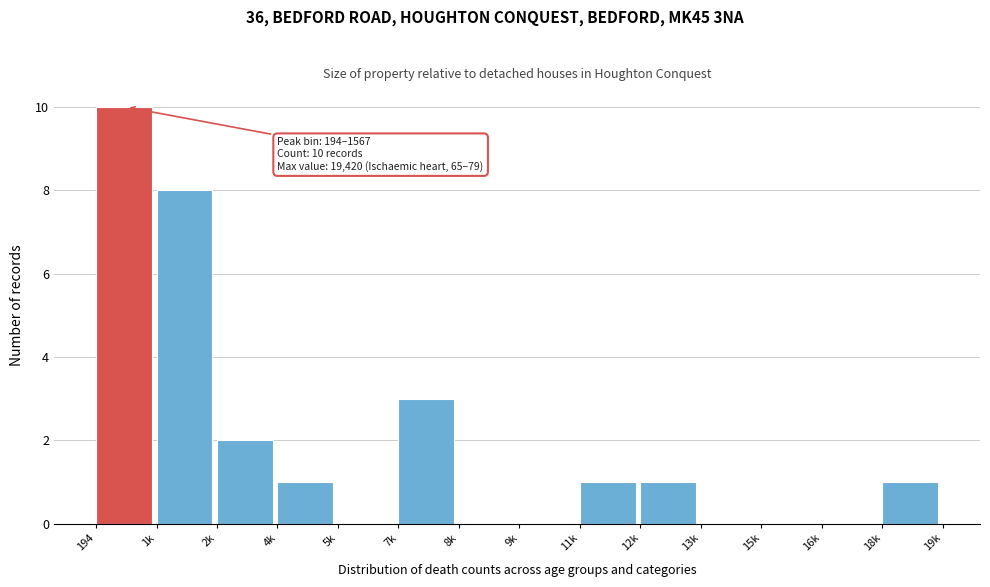

Reading left to right, transcribe all the data shown in this chart.

194=10	1k=8	2k=2	4k=1	5k=0	7k=3	8k=0	9k=0	11k=1	12k=1	13k=0	15k=0	16k=0	18k=1